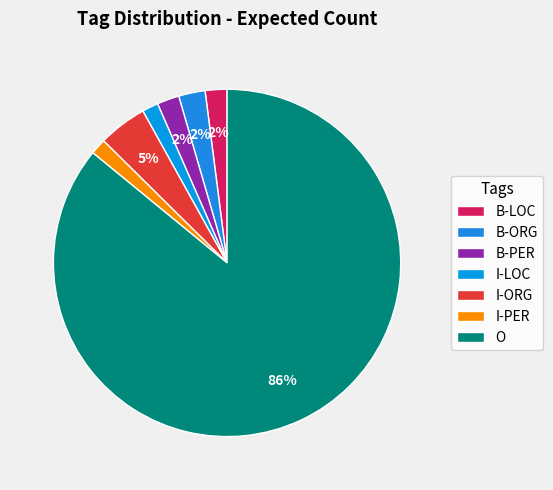

What is the largest slice in the pie chart?

O